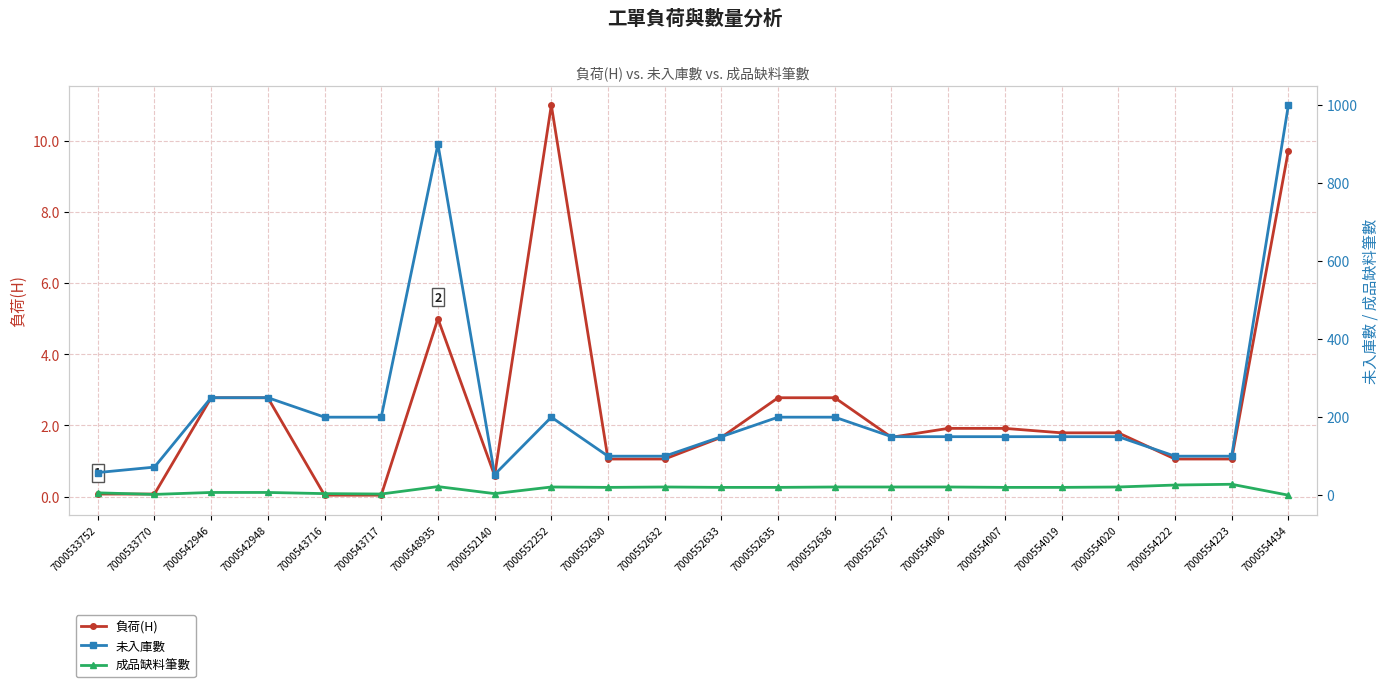

What is the spread (max minus min) of values at 7000554019?

148.2